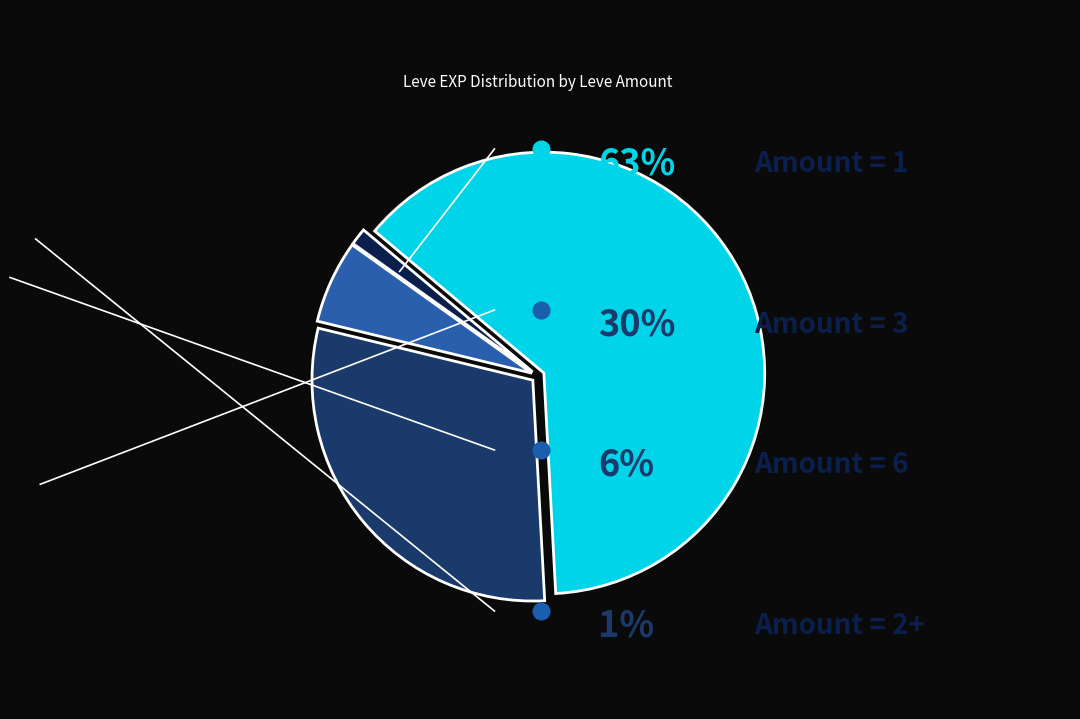

Is there any slice that represents more than half of the pie?

Yes